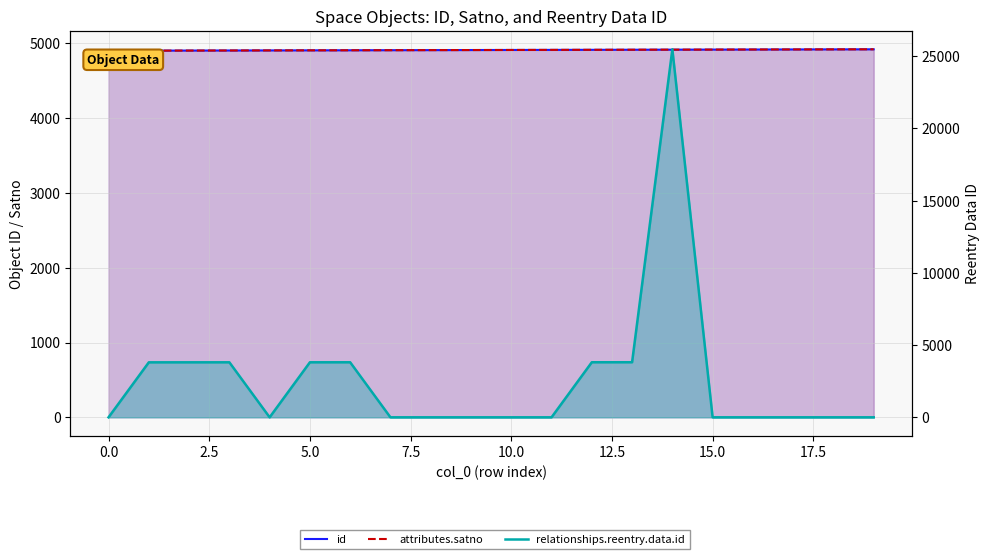

What is the difference between the maximum and minimum values in the relationships.reentry.data.id series?

25475